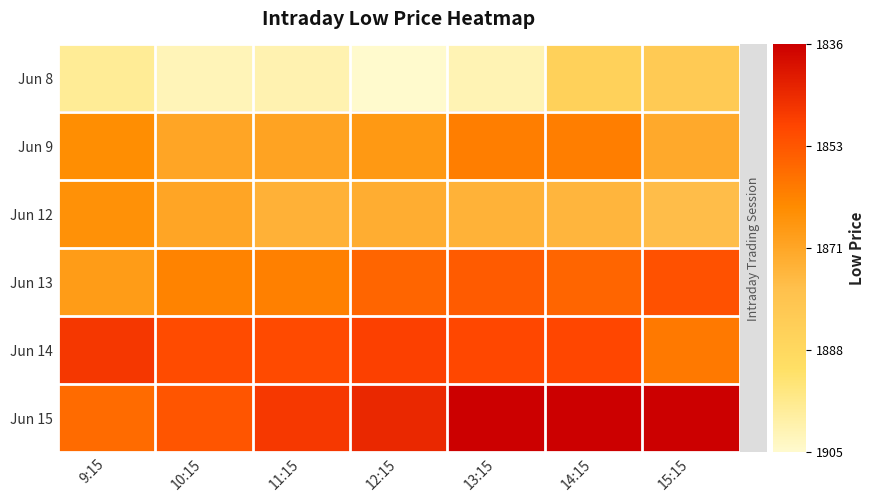

Reading left to right, transcribe all the data shown in this chart.

Jun 8: 9:15=0.1	10:15=0.0	11:15=0.1	12:15=0.0	13:15=0.0	14:15=0.3	15:15=0.3
Jun 9: 9:15=0.6	10:15=0.5	11:15=0.5	12:15=0.5	13:15=0.6	14:15=0.6	15:15=0.5
Jun 12: 9:15=0.6	10:15=0.5	11:15=0.5	12:15=0.5	13:15=0.5	14:15=0.4	15:15=0.4
Jun 13: 9:15=0.5	10:15=0.6	11:15=0.6	12:15=0.7	13:15=0.7	14:15=0.7	15:15=0.8
Jun 14: 9:15=0.8	10:15=0.8	11:15=0.8	12:15=0.8	13:15=0.8	14:15=0.8	15:15=0.6
Jun 15: 9:15=0.7	10:15=0.8	11:15=0.8	12:15=0.9	13:15=1.0	14:15=1.0	15:15=1.0